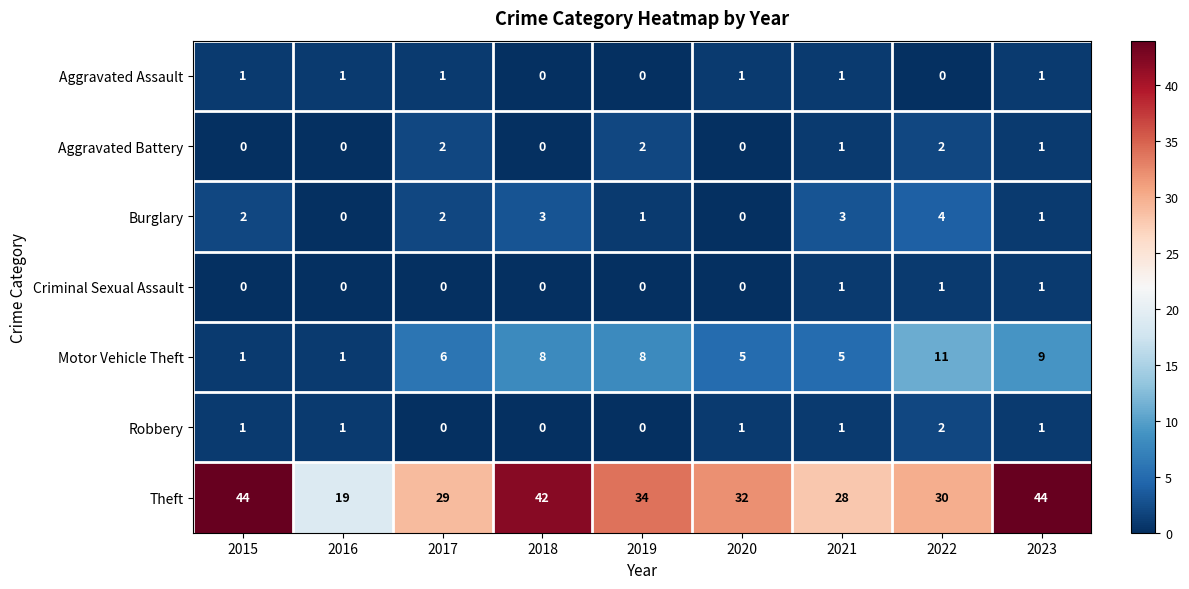

What is the sum of the Theft values at 2021 and 2020?

60